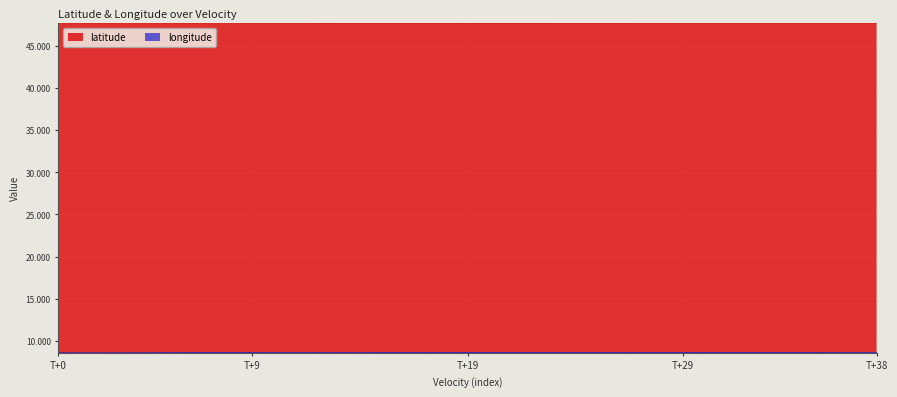

True or false: latitude and longitude intersect in this chart.

False